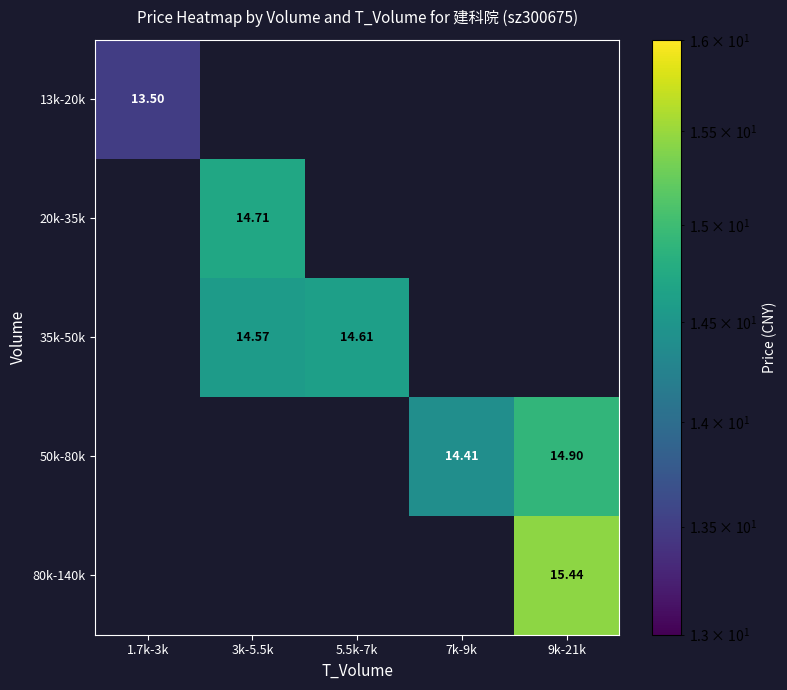

How many series are shown in this chart?

5